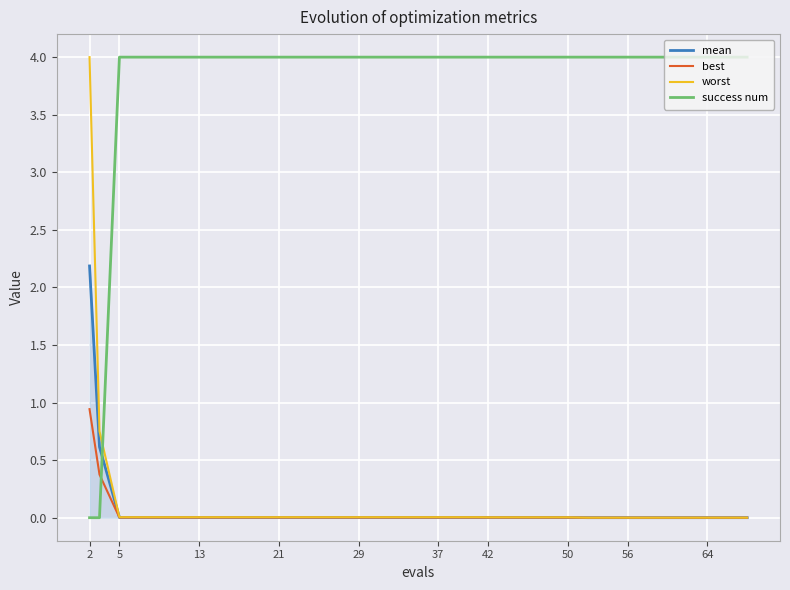

Which series ends up on top after the final intersection of success num and mean?

success num